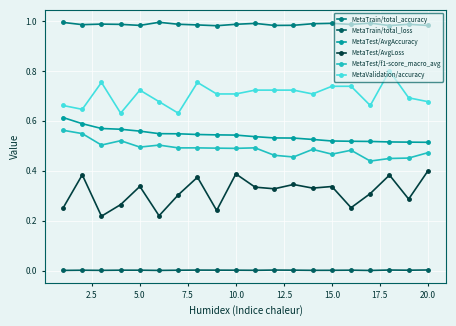

What is the sum of all MetaValidation/accuracy values?

14.1